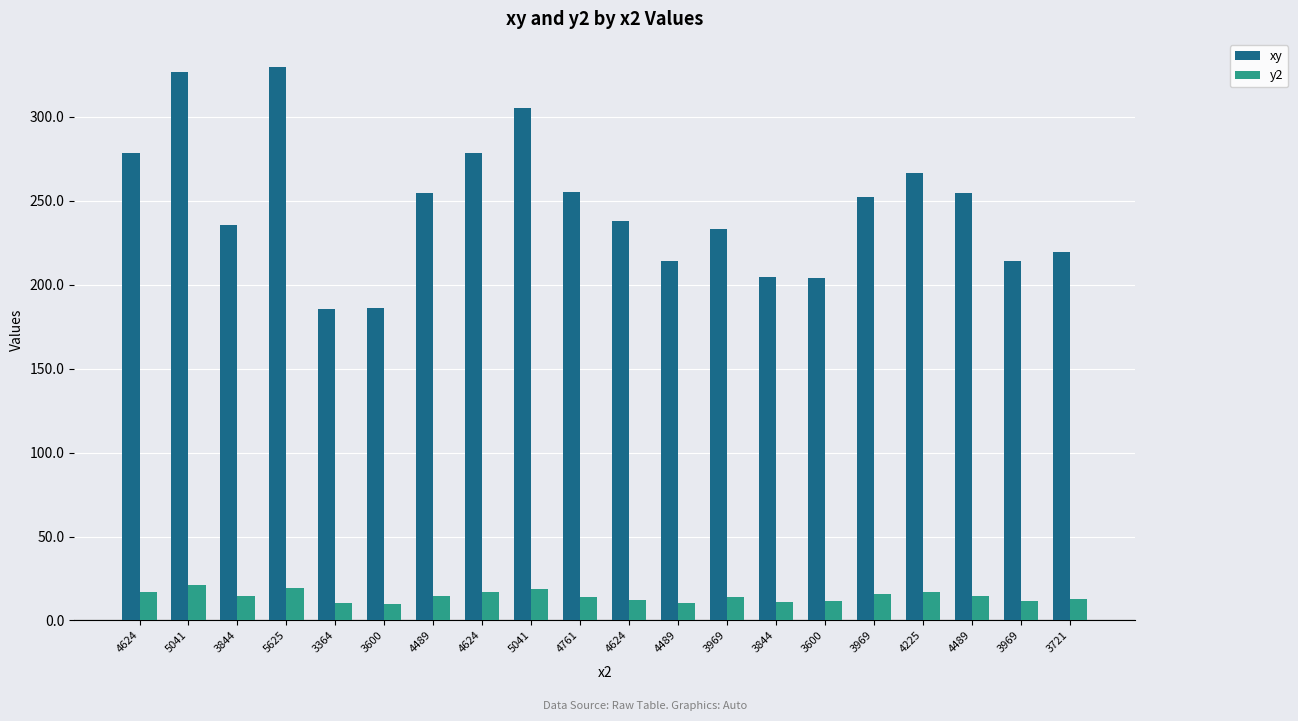

Reading right to left, what are all the values shown in this chart?

xy: 3721=219.6	3969=214.2	4489=254.6	4225=266.5	3969=252.0	3600=204.0	3844=204.6	3969=233.1	4489=214.4	4624=238.0	4761=255.3	5041=305.3	4624=278.8	4489=254.6	3600=186.0	3364=185.6	5625=330.0	3844=235.6	5041=326.6	4624=278.8
y2: 3721=13.0	3969=11.6	4489=14.4	4225=16.8	3969=16.0	3600=11.6	3844=10.9	3969=13.7	4489=10.2	4624=12.2	4761=13.7	5041=18.5	4624=16.8	4489=14.4	3600=9.6	3364=10.2	5625=19.4	3844=14.4	5041=21.2	4624=16.8